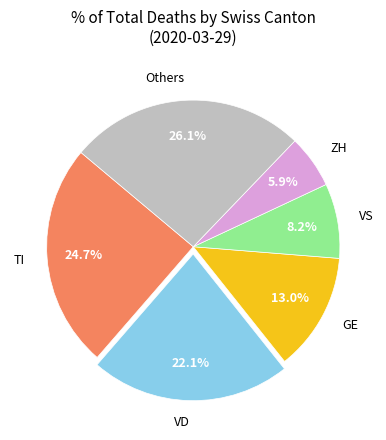

To the nearest percent, what is the difference between the largest and smallest slice percentages?

20%